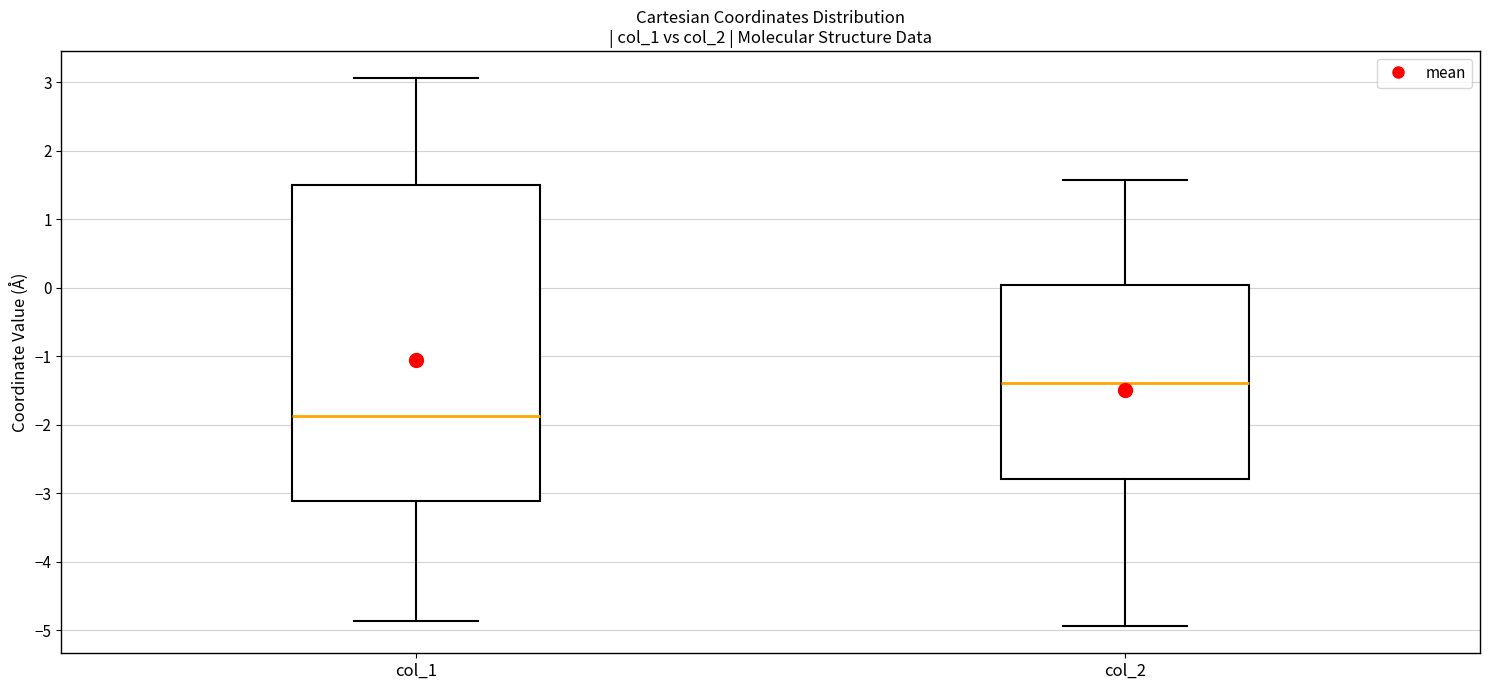

Reading left to right, transcribe this box plot: for each box, give where its median line is, the range the box spans, and where its two whiskers end, as read against the y-axis. The values are not printed on the chart, so give them approximately, as read against the axis.

col_1: median -1.9, box -3.1 to 1.5, whiskers -4.9 to 3.1
col_2: median -1.4, box -2.8 to 0.0, whiskers -4.9 to 1.6